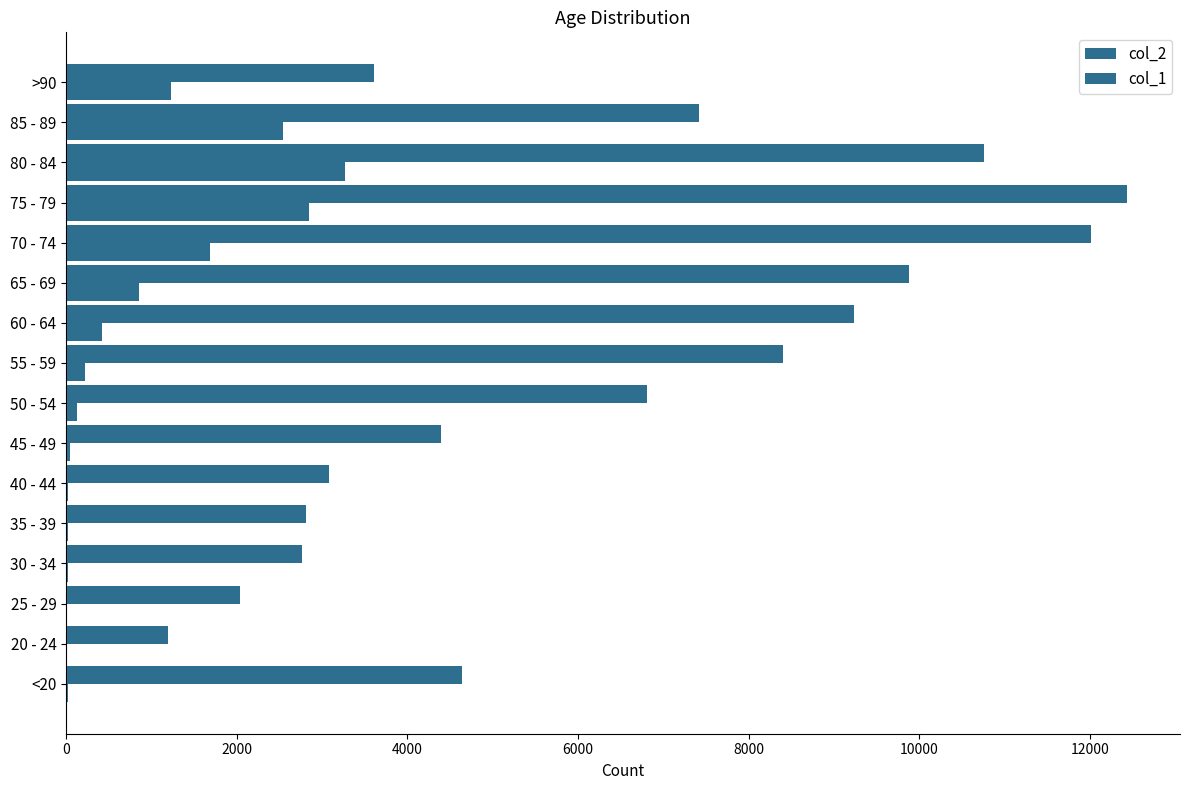

Which series has the largest total across all categories?

col_2